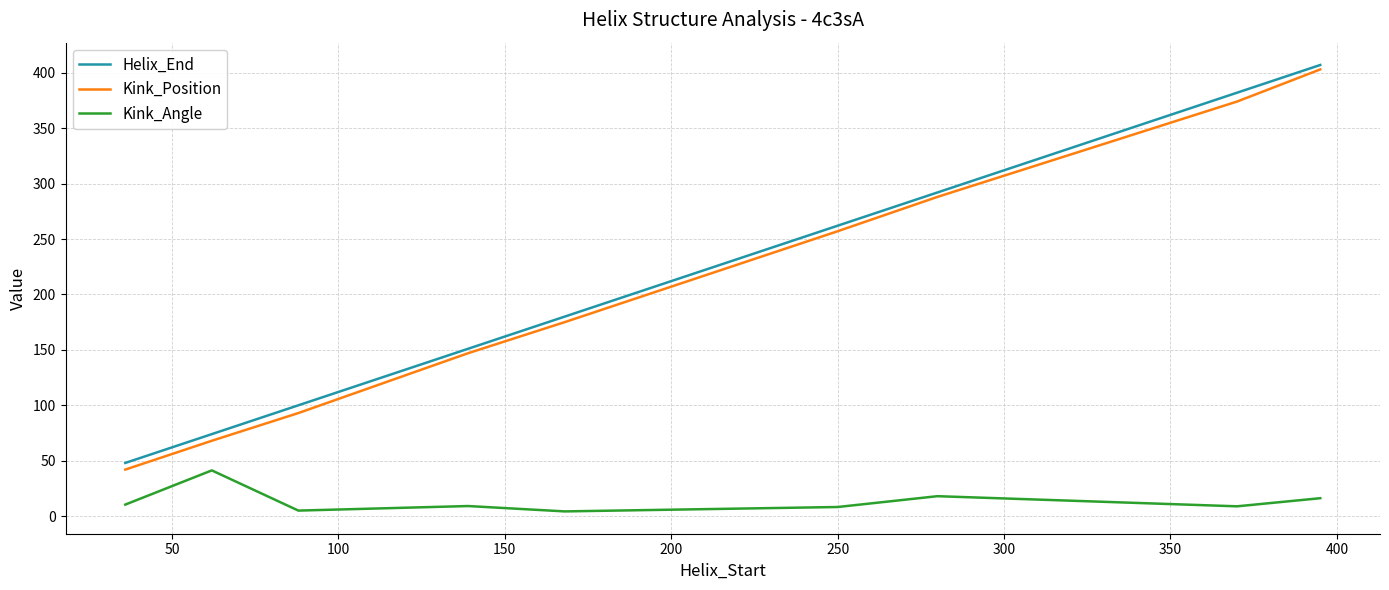

Rank the series by their maximum value, from highest to lowest.

Helix_End, Kink_Position, Kink_Angle